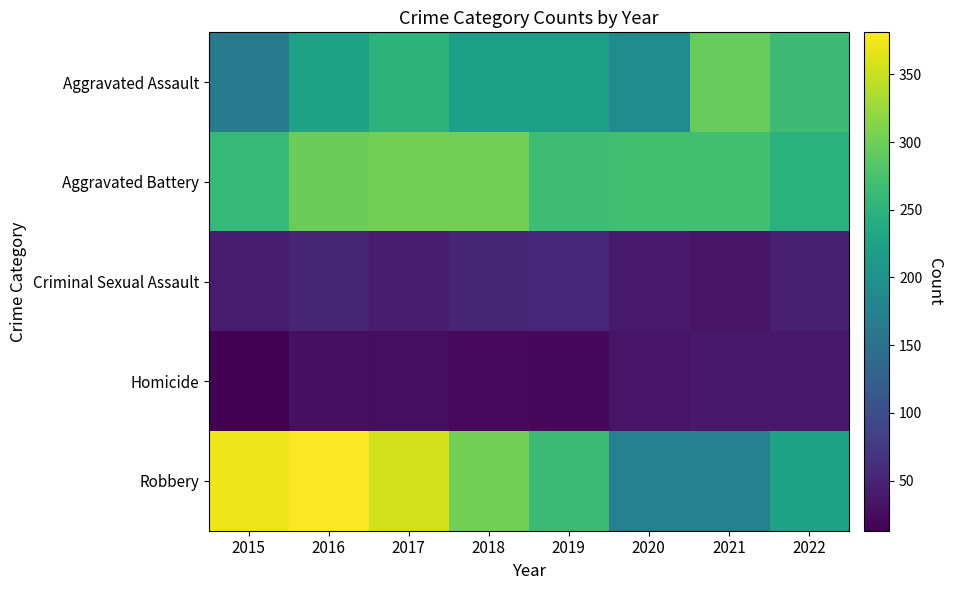

Reading left to right, transcribe all the data shown in this chart.

Aggravated Assault: 2015=164	2016=225	2017=251	2018=220	2019=220	2020=192	2021=295	2022=265
Aggravated Battery: 2015=260	2016=298	2017=303	2018=302	2019=267	2020=269	2021=270	2022=248
Criminal Sexual Assault: 2015=43	2016=51	2017=41	2018=51	2019=54	2020=39	2021=33	2022=44
Homicide: 2015=13	2016=28	2017=27	2018=23	2019=21	2020=34	2021=38	2022=36
Robbery: 2015=372	2016=381	2017=356	2018=302	2019=264	2020=174	2021=175	2022=227